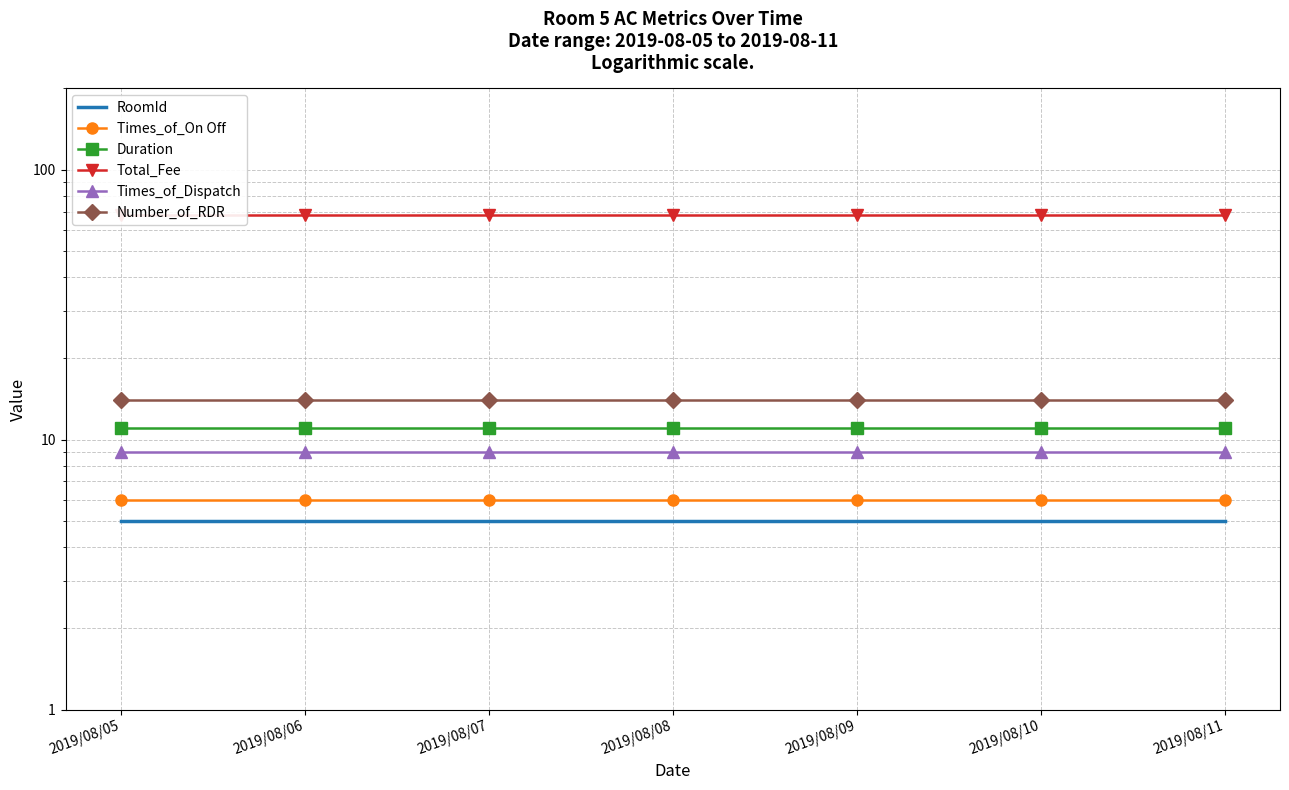

What is the value of the RoomId point at the 7th from the left?

5